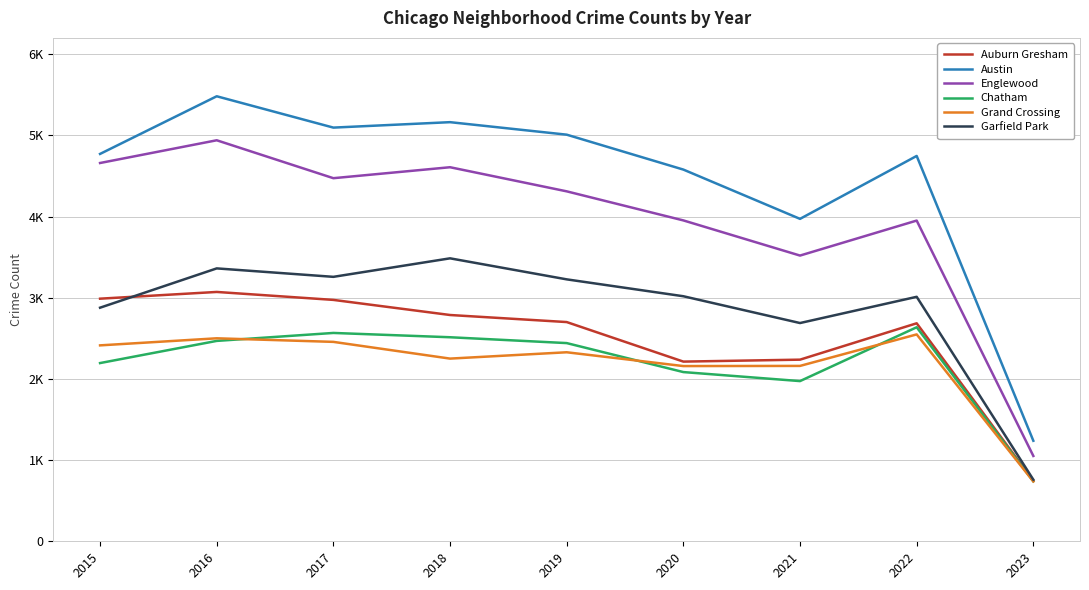

What are all the series names shown in the legend?

Auburn Gresham, Austin, Englewood, Chatham, Grand Crossing, Garfield Park